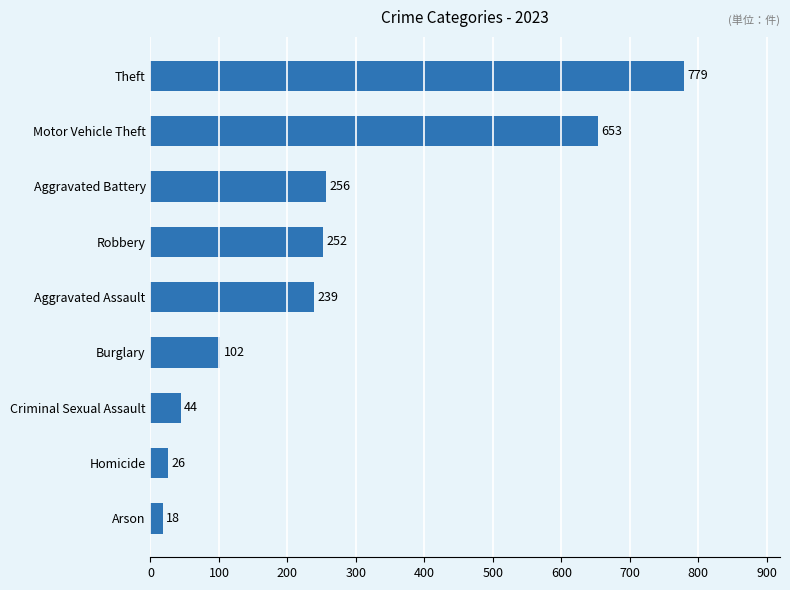

How many categories are shown in the chart?

9